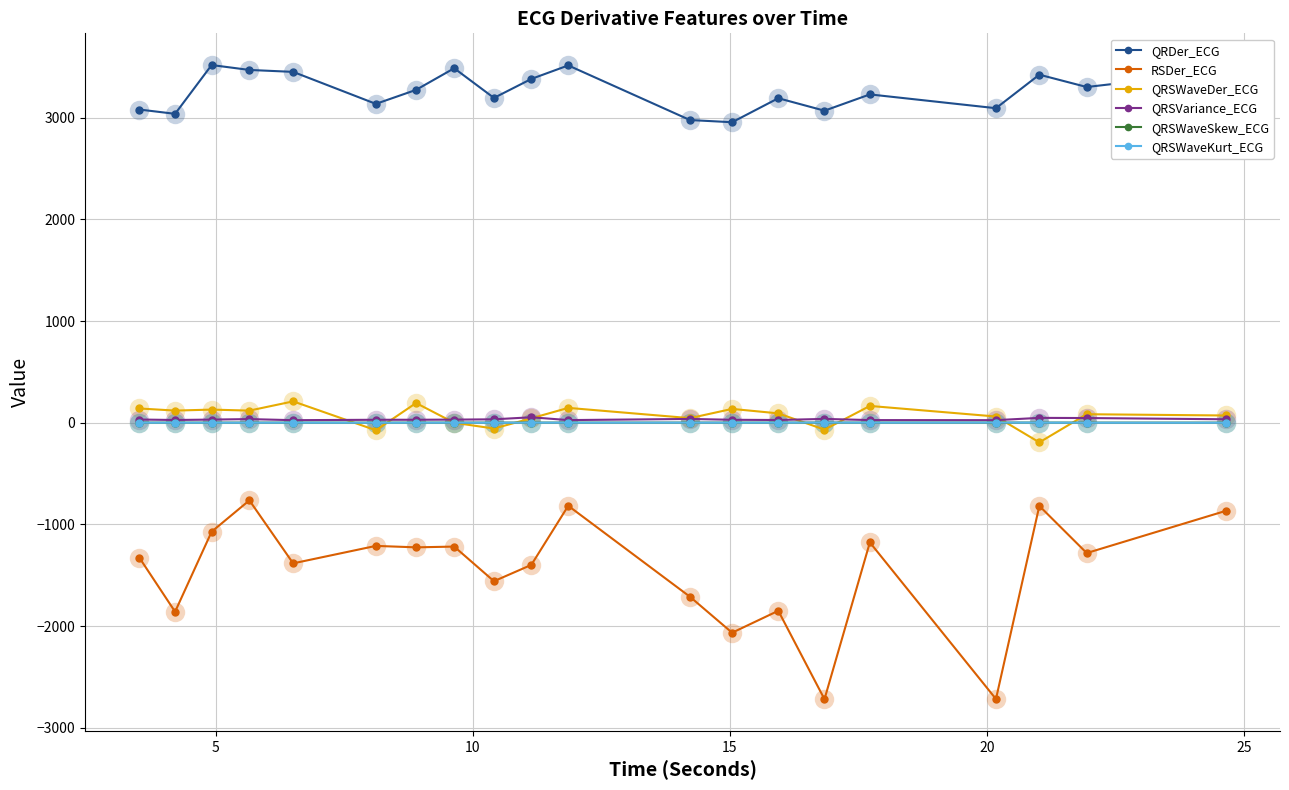

What is the maximum value shown in the chart?

3517.5